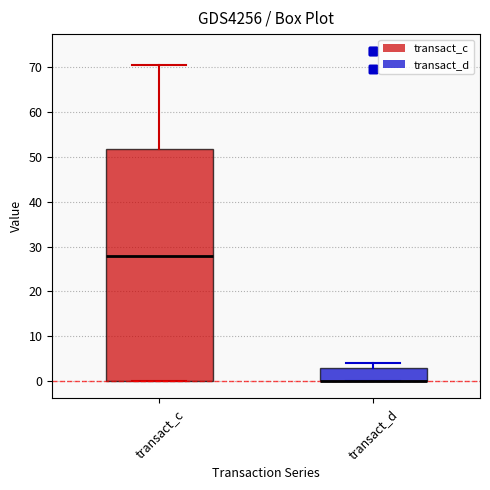

Reading left to right, transcribe this box plot: for each box, give where its median line is, the range the box spans, and where its two whiskers end, as read against the y-axis. The values are not printed on the chart, so give them approximately, as read against the axis.

transact_c: median 28, box 0 to 52, whiskers 0 to 70
transact_d: median 0 (drawn on the box's lower edge), box 0 to 3, whiskers 0 to 4